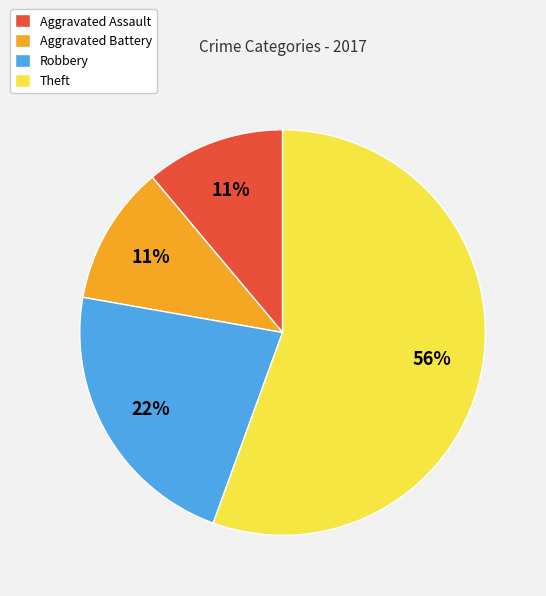

To the nearest percent, what portion does Theft represent?

56%